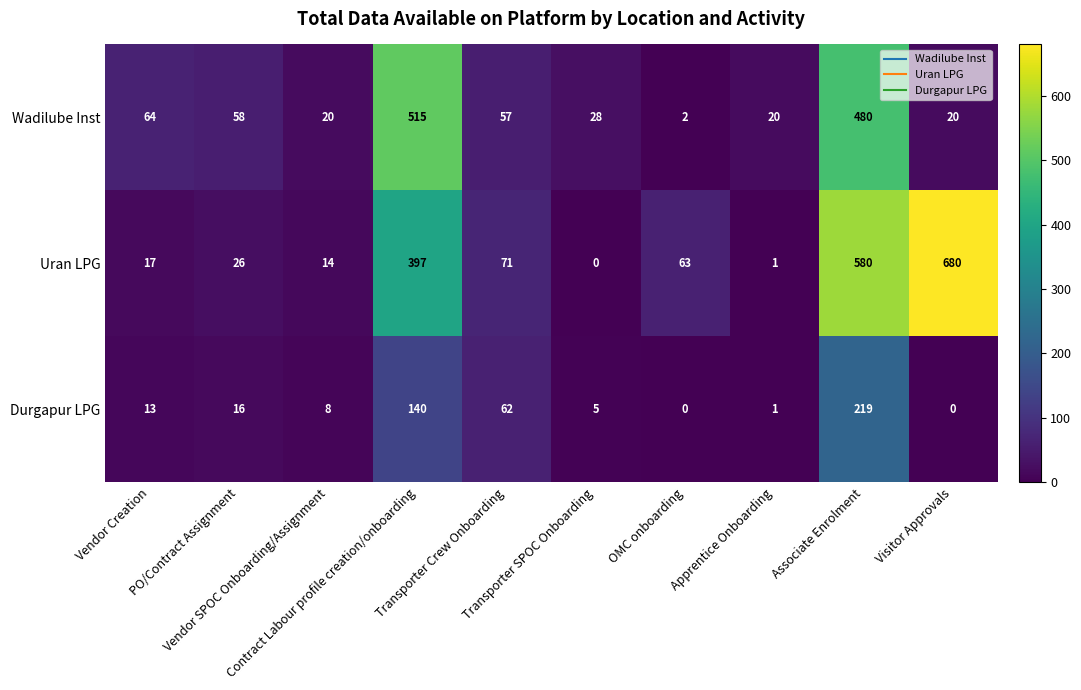

How many data points in Wadilube Inst are less than 57?

5